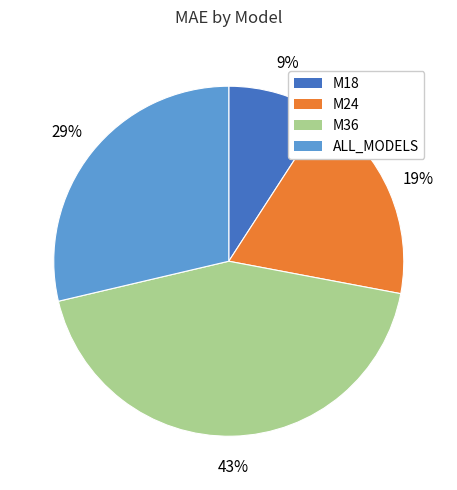

Does any single category account for the majority?

No